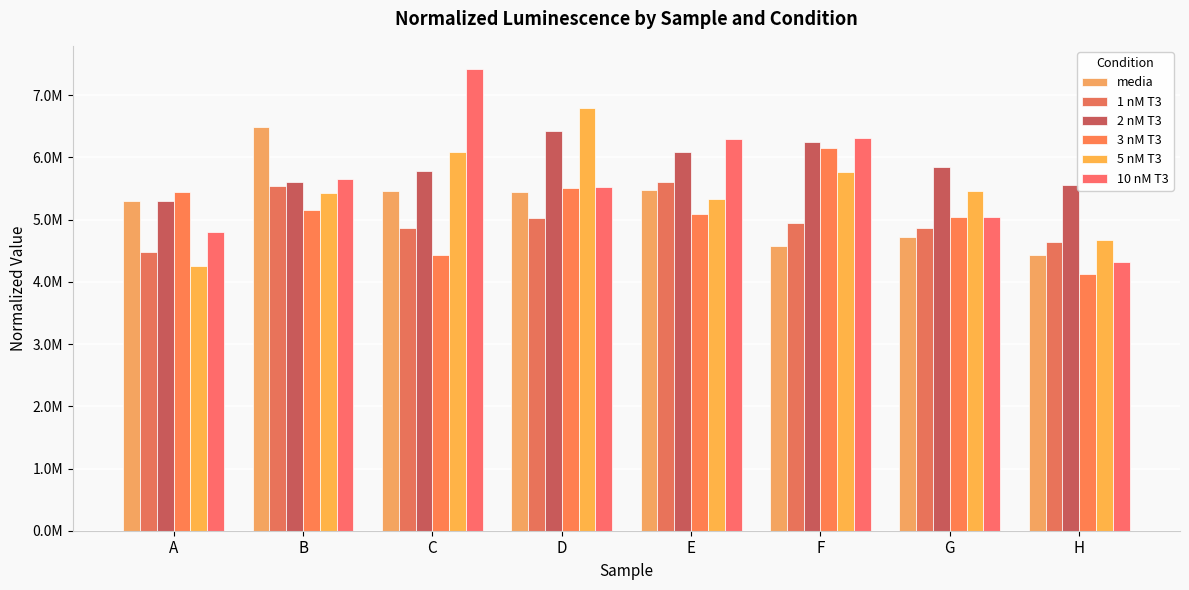

At which label does 1 nM T3 first exceed 4946688?

B